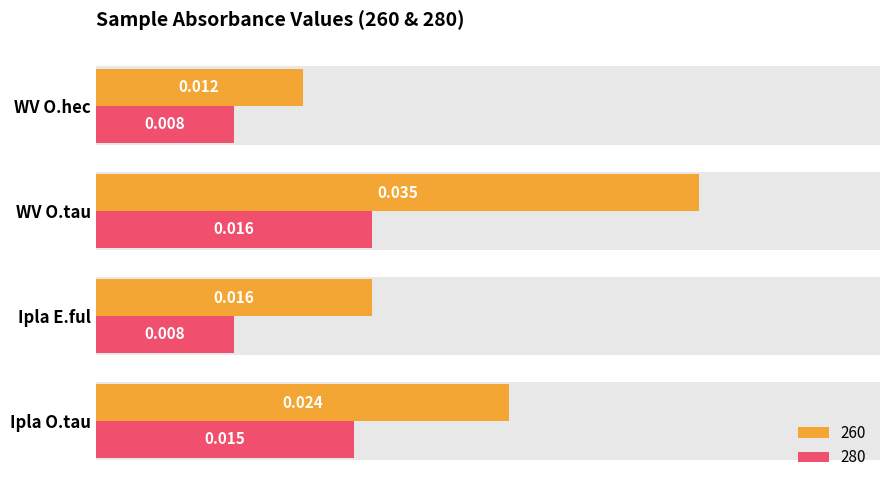

Which series has the widest spread of values?

260